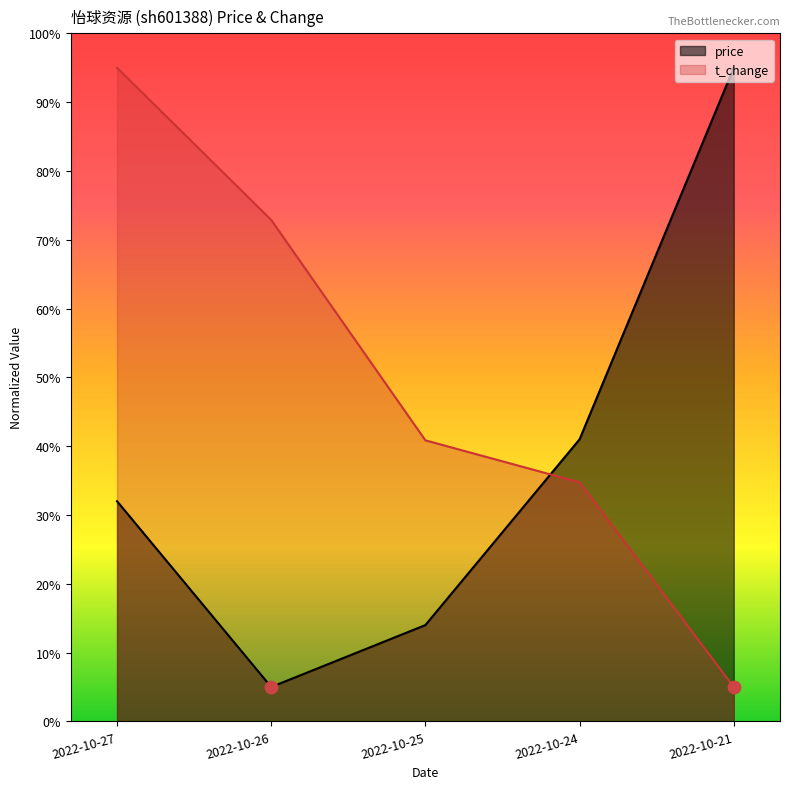

At which category is the sum across all series the highest?

2022-10-27